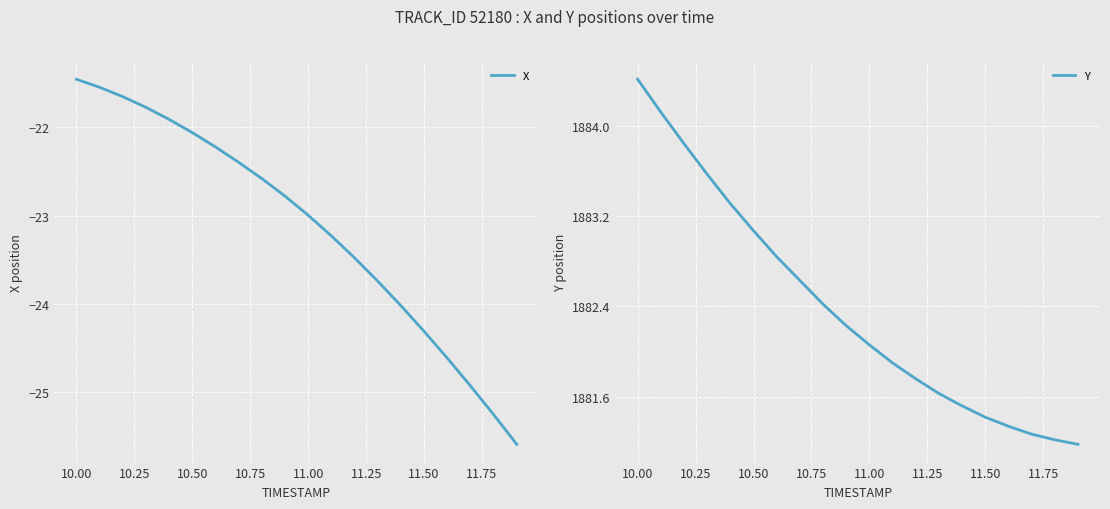

How many lines are shown in the chart?

2